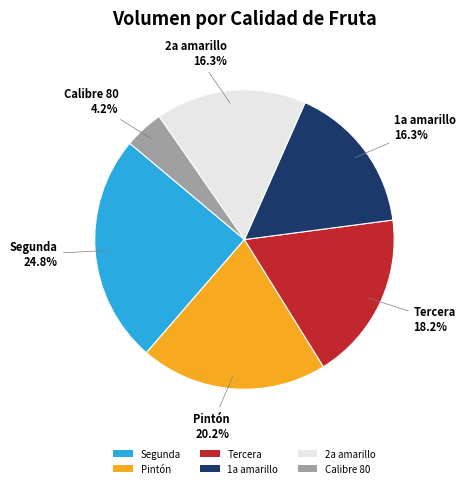

Which category has the biggest portion of the pie?

Segunda